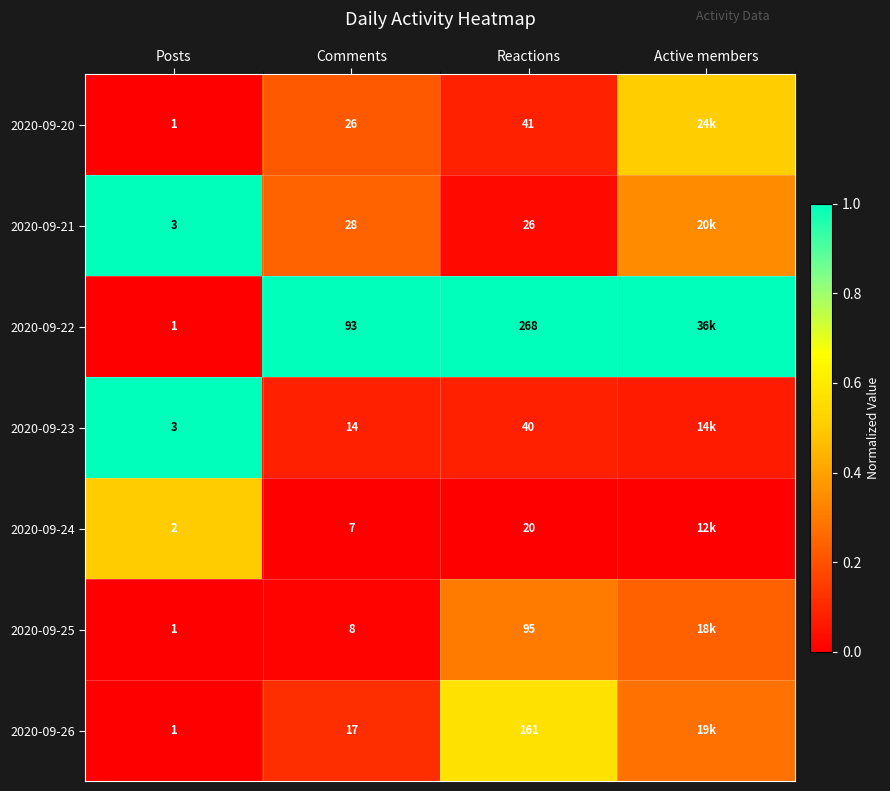

Is the value of 2020-09-22 at Posts greater than the value of 2020-09-23 at Reactions?

No